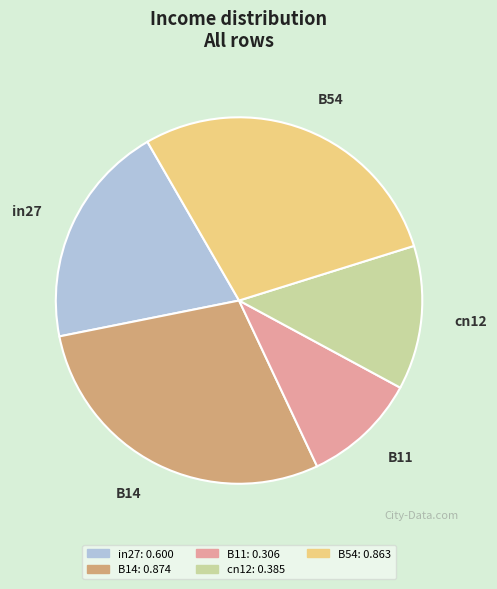

Do in27 and B14 together represent more than half of the pie?

No